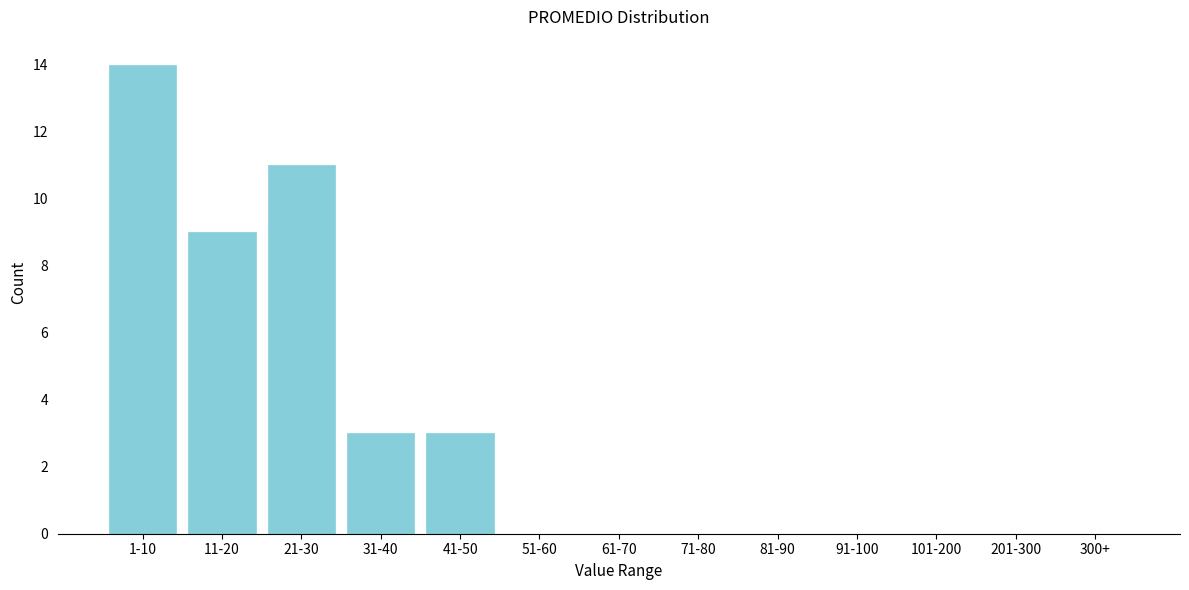

Reading left to right, list all the values displayed in this chart.

1-10=14	11-20=9	21-30=11	31-40=3	41-50=3	51-60=0	61-70=0	71-80=0	81-90=0	91-100=0	101-200=0	201-300=0	300+=0